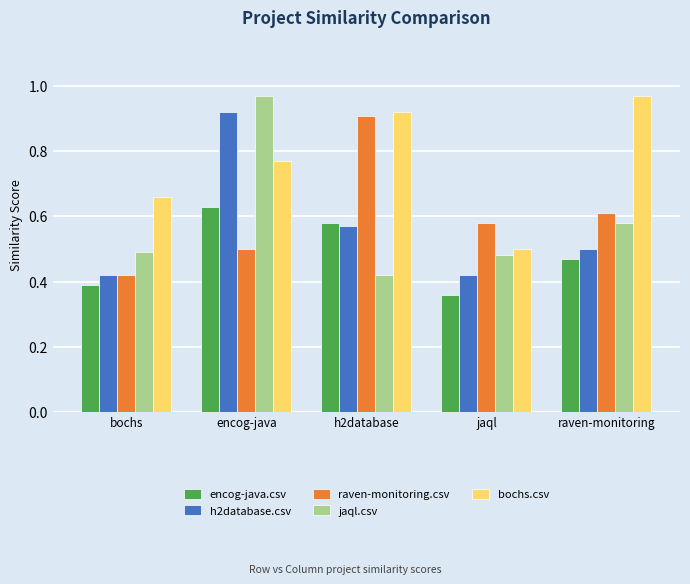

What is the spread (max minus min) of values at bochs?

0.3